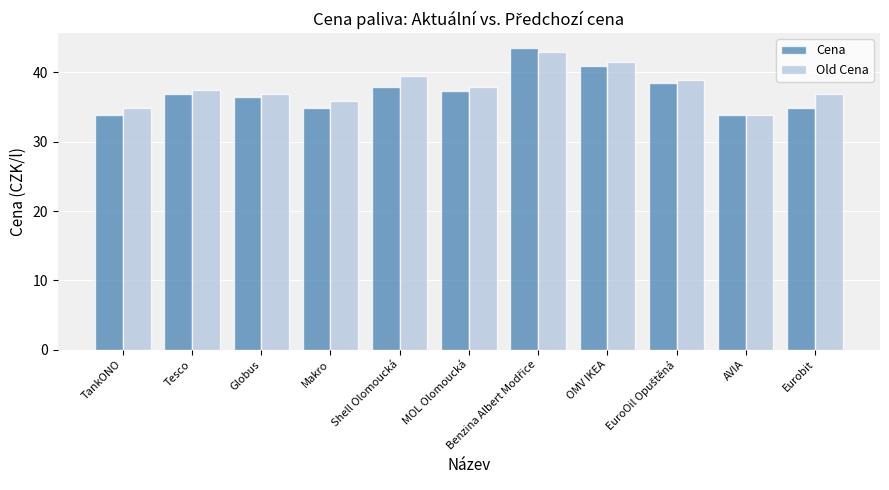

The value of Cena at Tesco is 61.6. True or false?

False